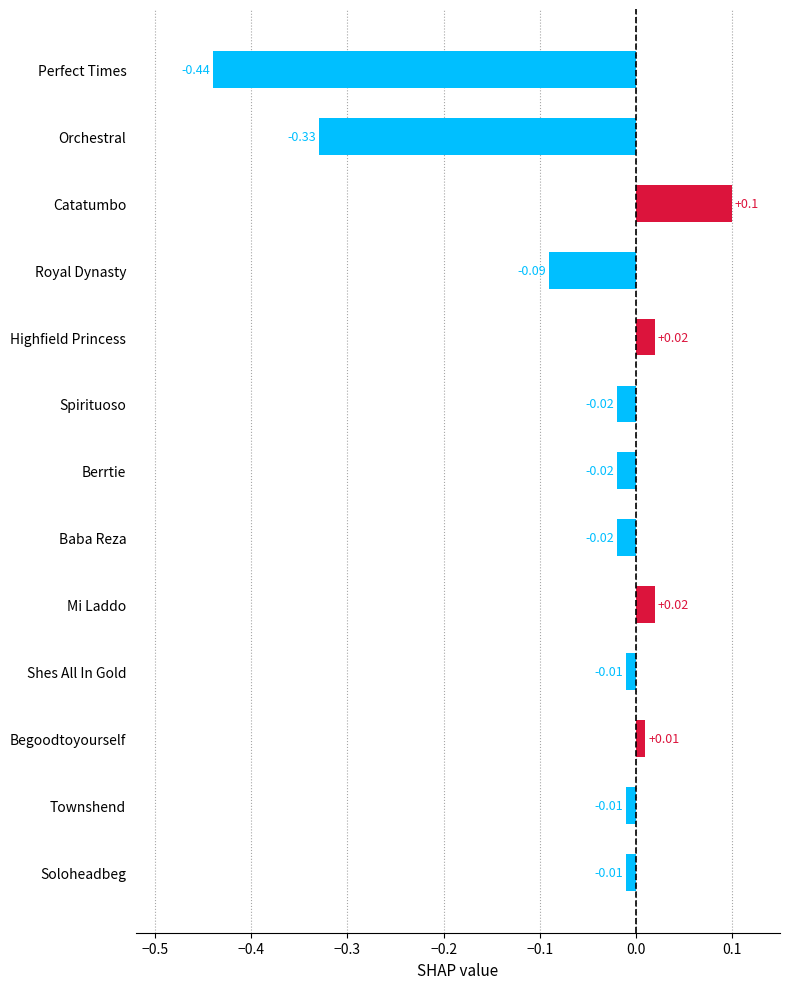

What is the label of the 1st bar from the bottom?

Soloheadbeg